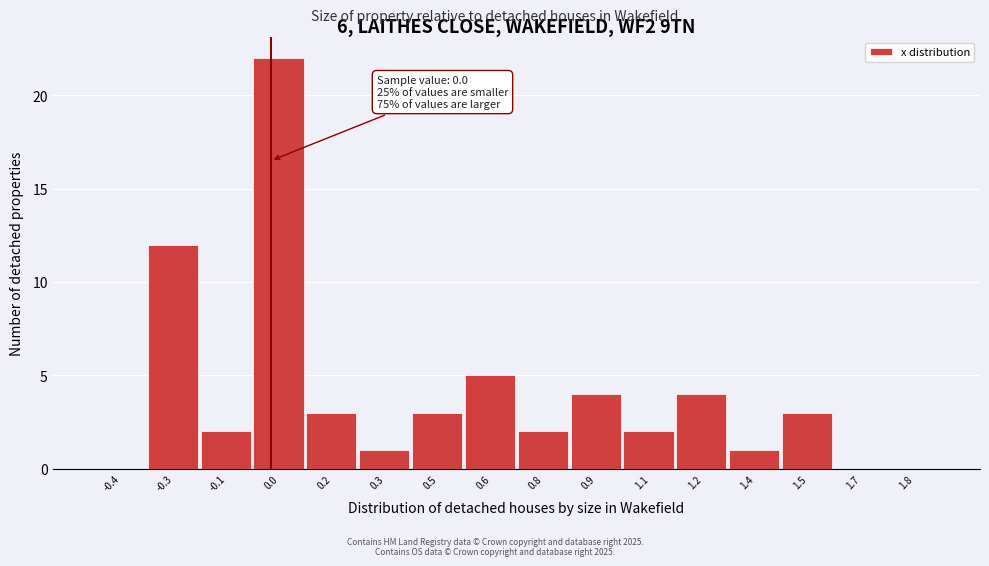

Which range on the x-axis has the tallest bar?

-0.05 to 0.10